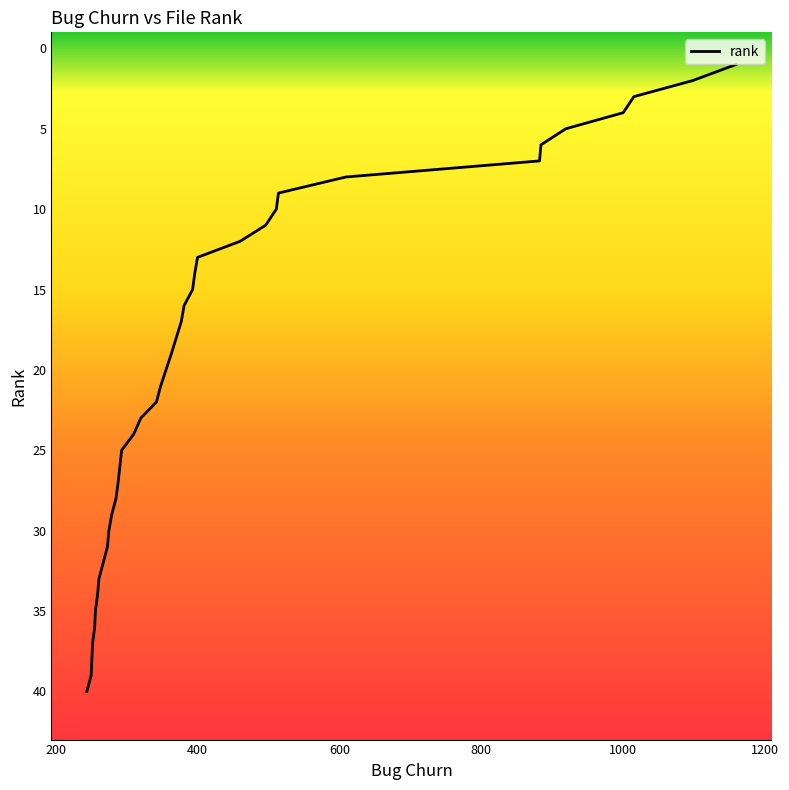

How many values are below 21?

20